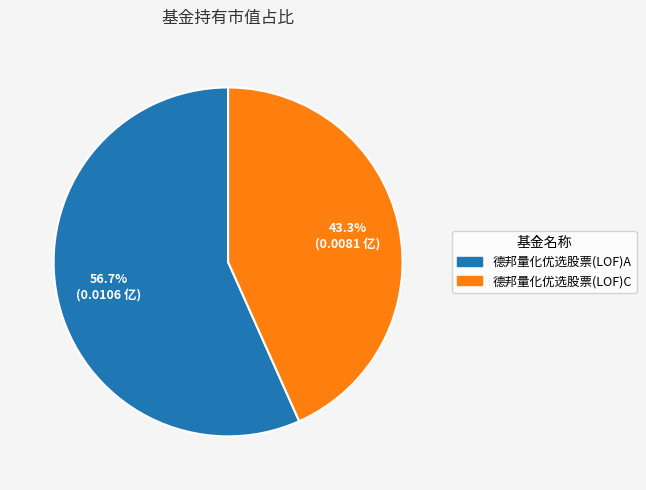

How much of the chart is everything except 德邦量化优选股票(LOF)A?

43.3%